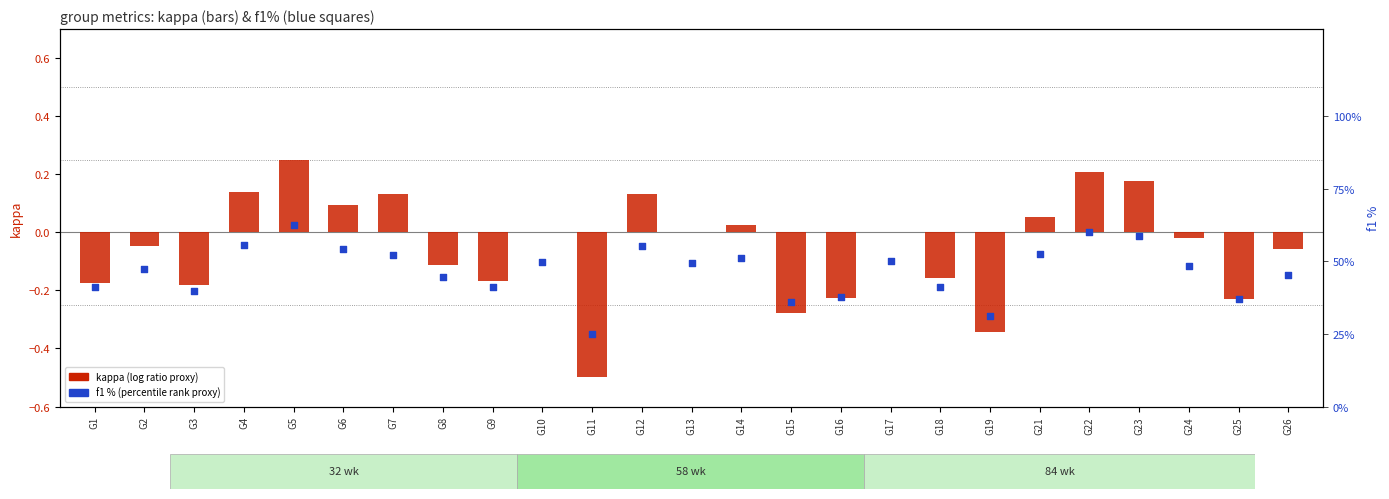

Which series contains the highest Y value?

f1 % (percentile rank proxy)